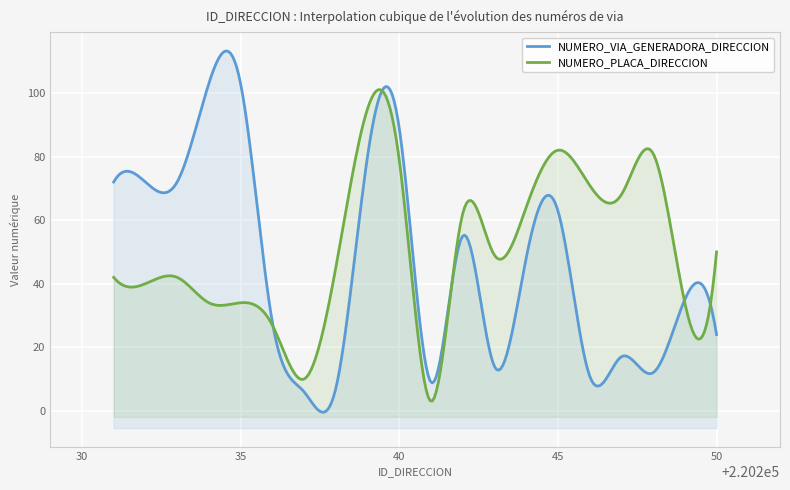

What is the value of the NUMERO_VIA_GENERADORA_DIRECCION point at the 5th from the left?

103